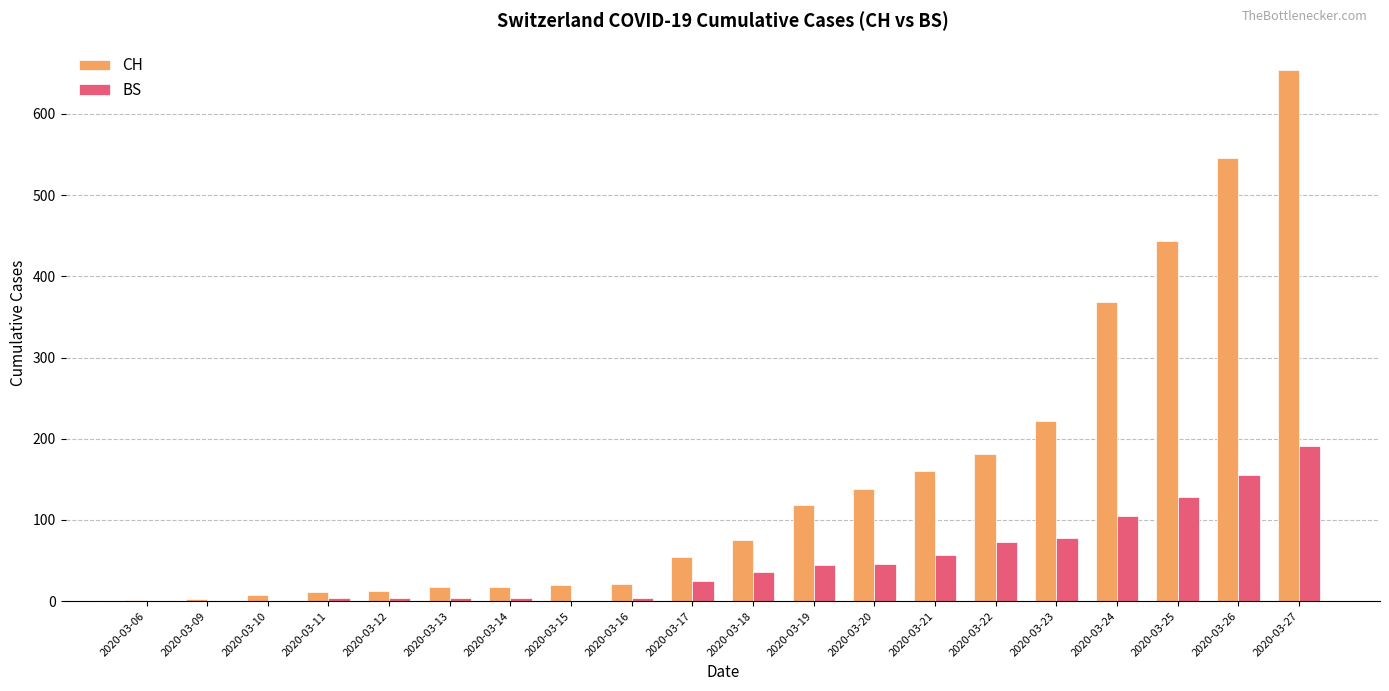

True or false: BS has a value of 105 at 2020-03-22.

False